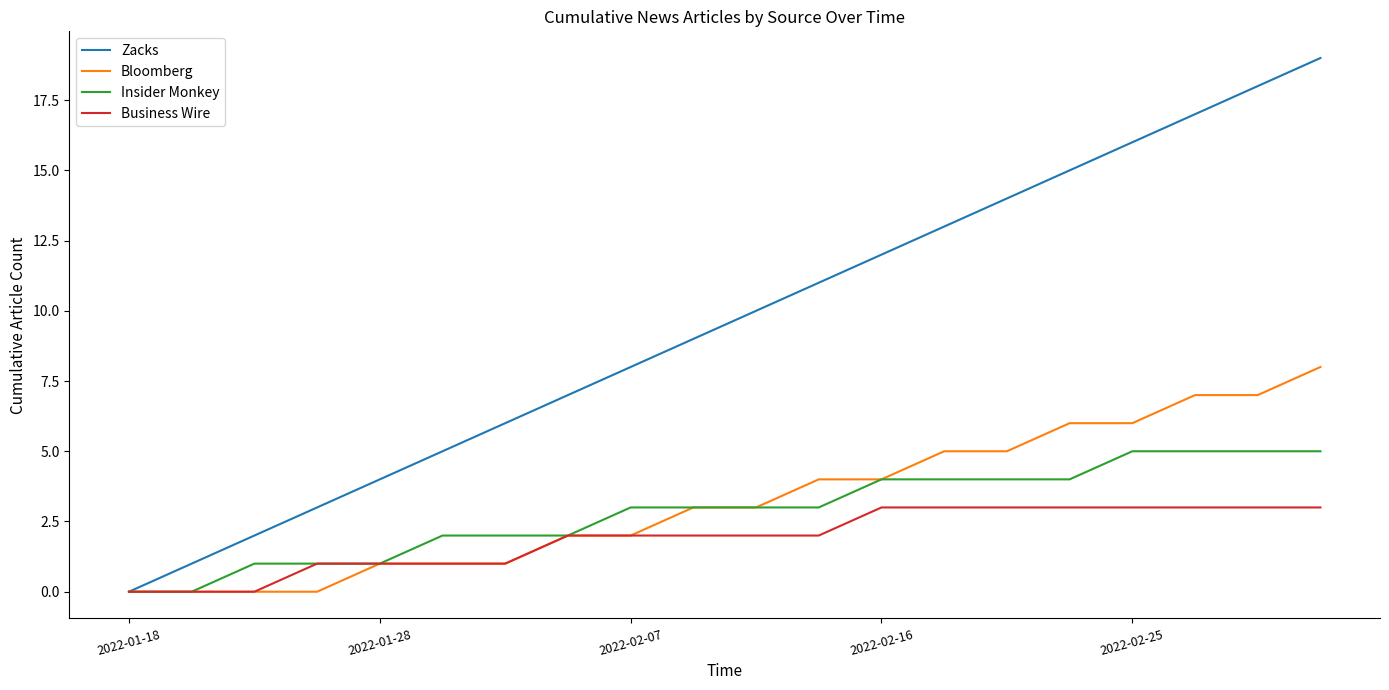

Which series has the largest range (max minus min)?

Zacks